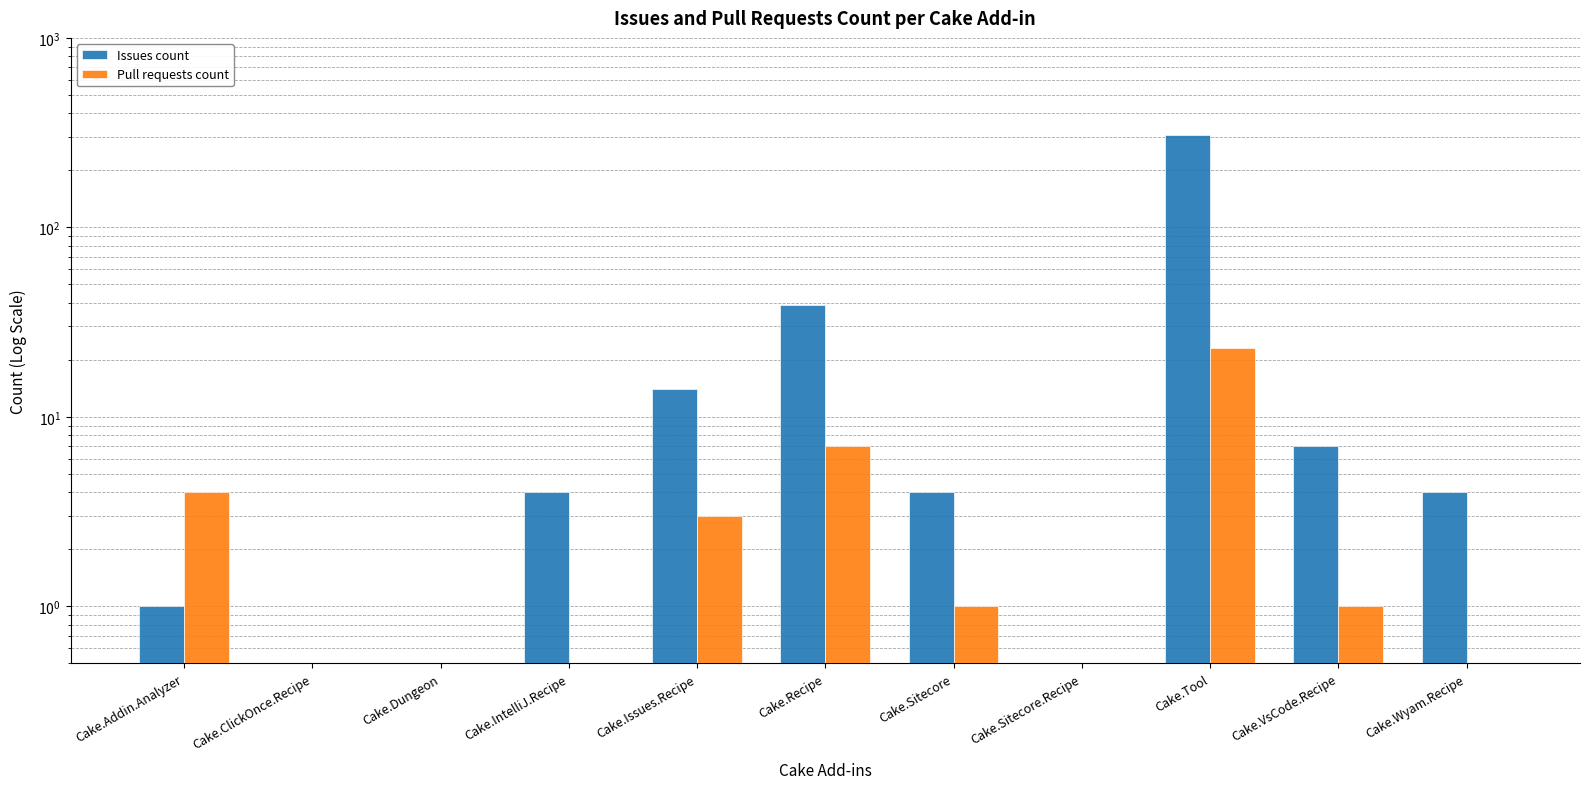

The Issues count series shows 0.2 at Cake.Dungeon. True or false?

False